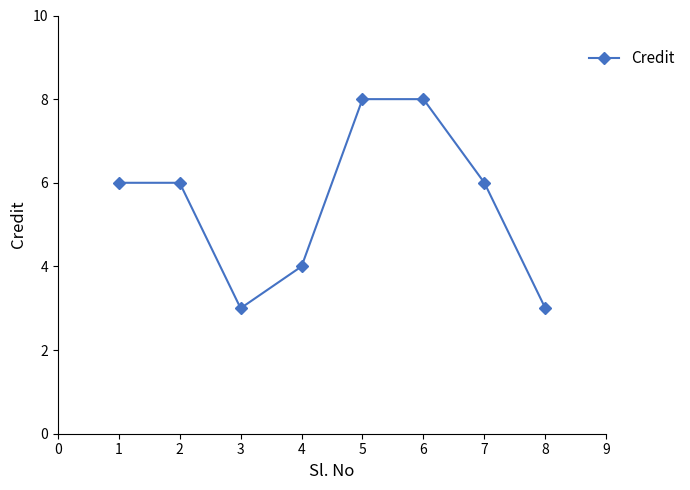

What is the approximate value at 1?

6